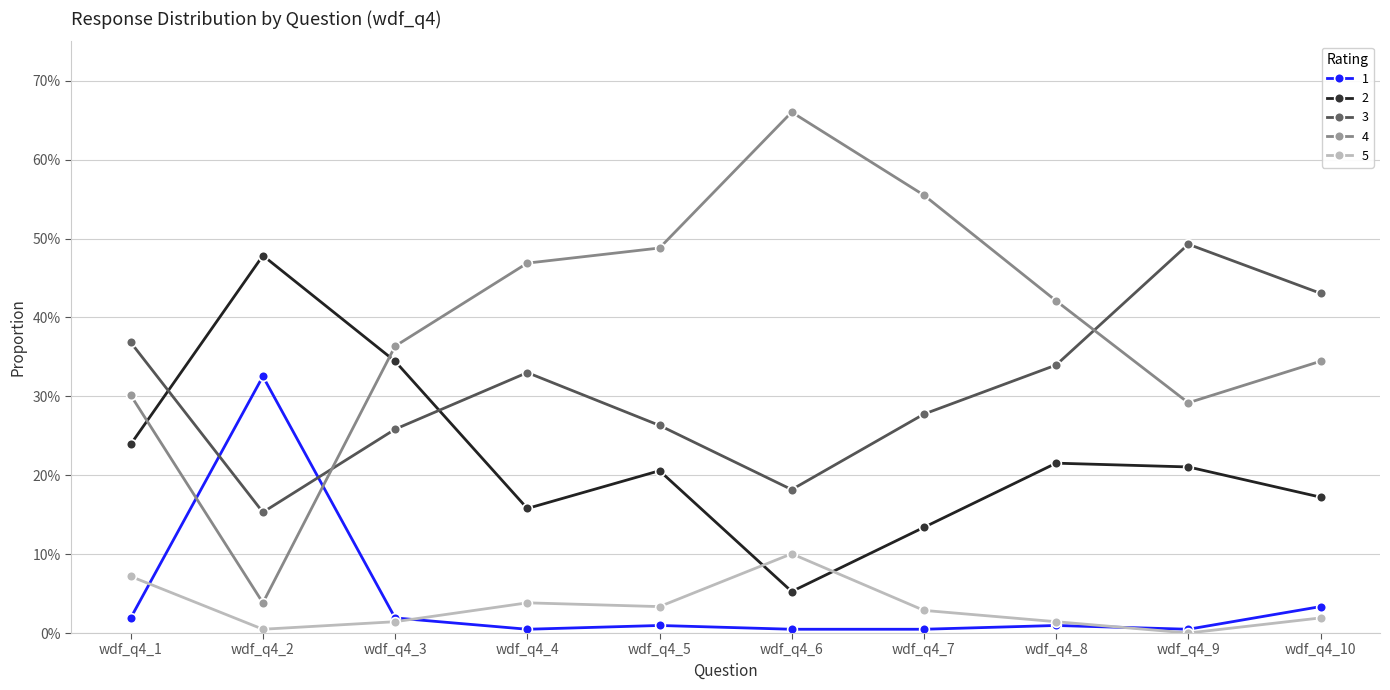

The value of 1 at wdf_q4_2 is 0.3. True or false?

True